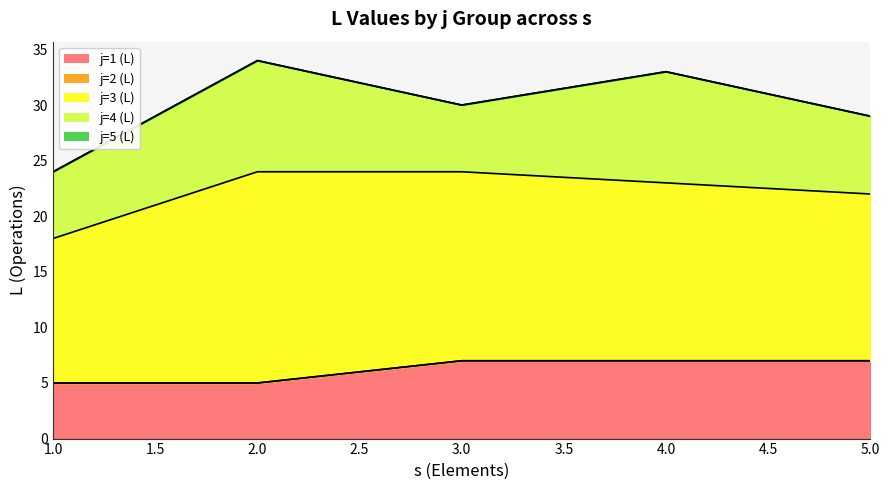

Reading left to right, extract all data points from this chart.

j=1 (L): 5	5	7	7	7
j=2 (L): 0	0	0	0	0
j=3 (L): 13	19	17	16	15
j=4 (L): 6	10	6	10	7
j=5 (L): 0	0	0	0	0